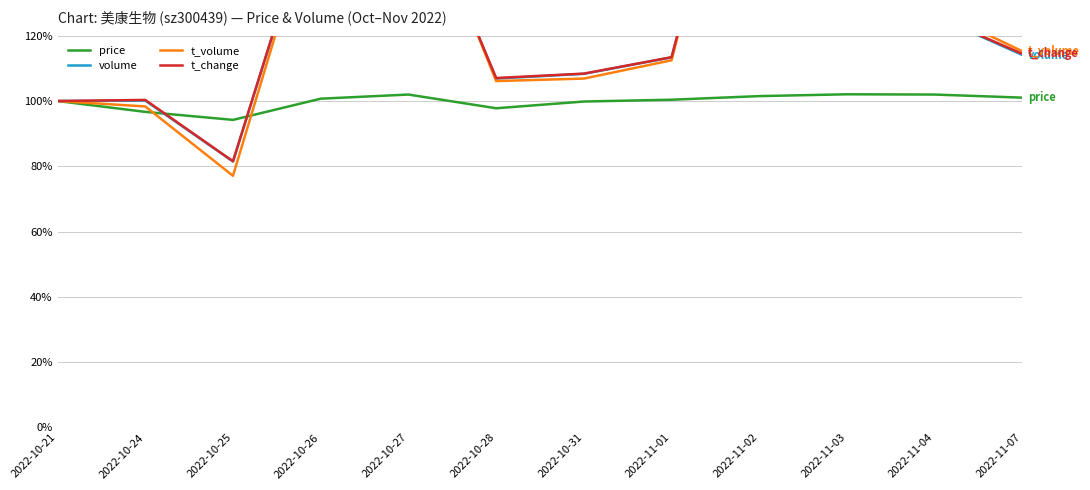

Rank the series by their maximum value, from highest to lowest.

t_volume, t_change, volume, price